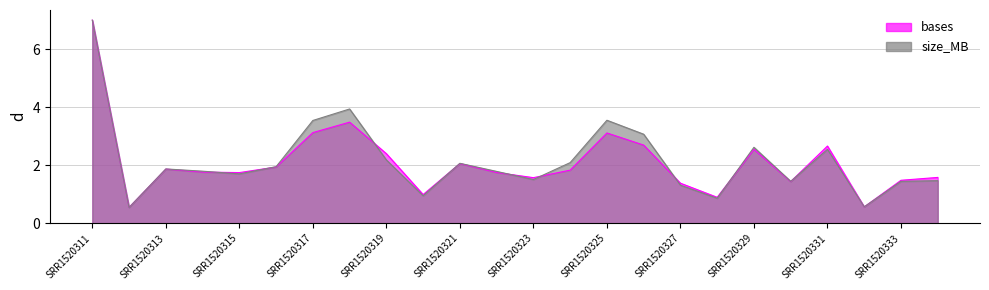

What are all the series names shown in the legend?

bases, size_MB